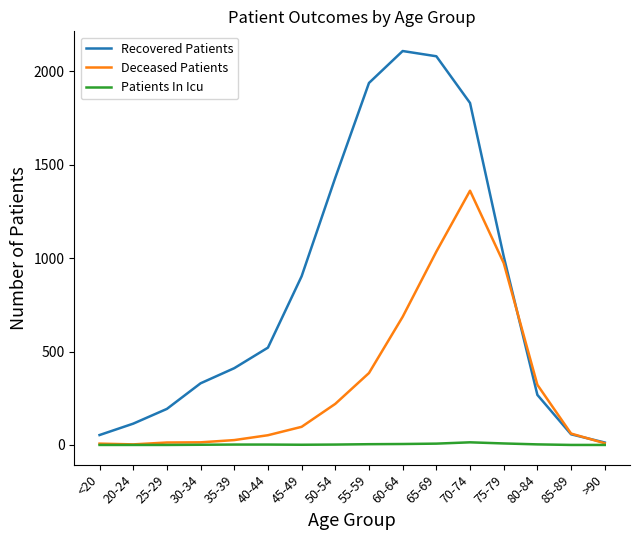

The Recovered Patients series shows 363 at 45-49. True or false?

False